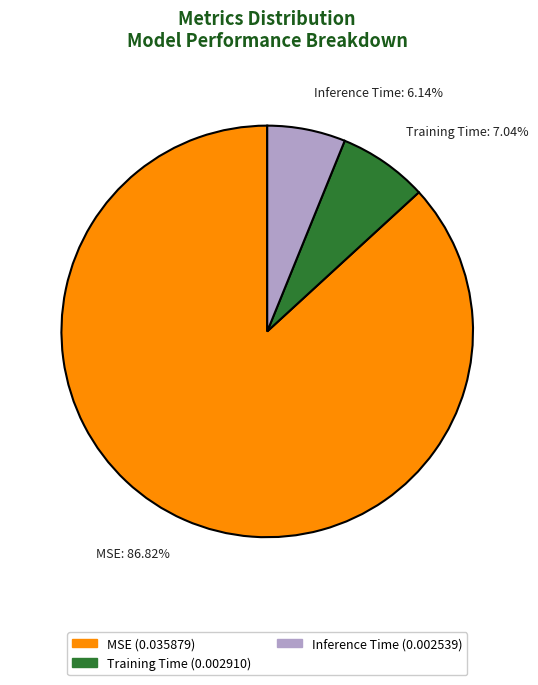

What is the majority slice?

MSE